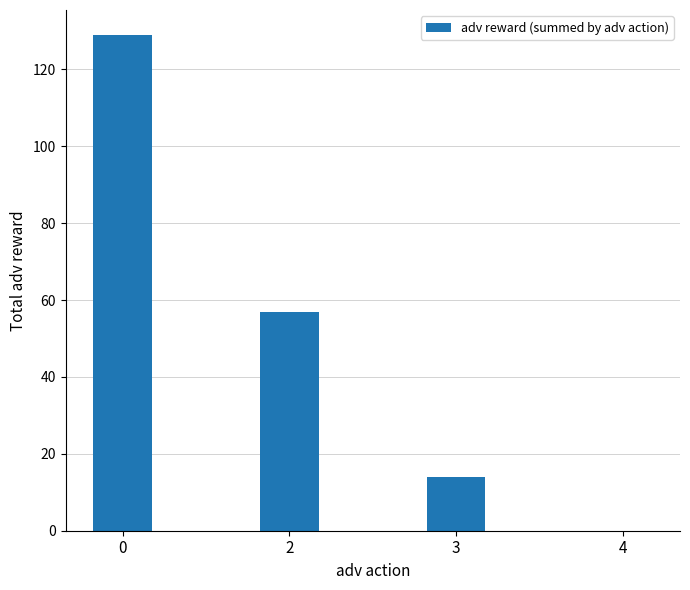

Count the number of data series in this chart.

1